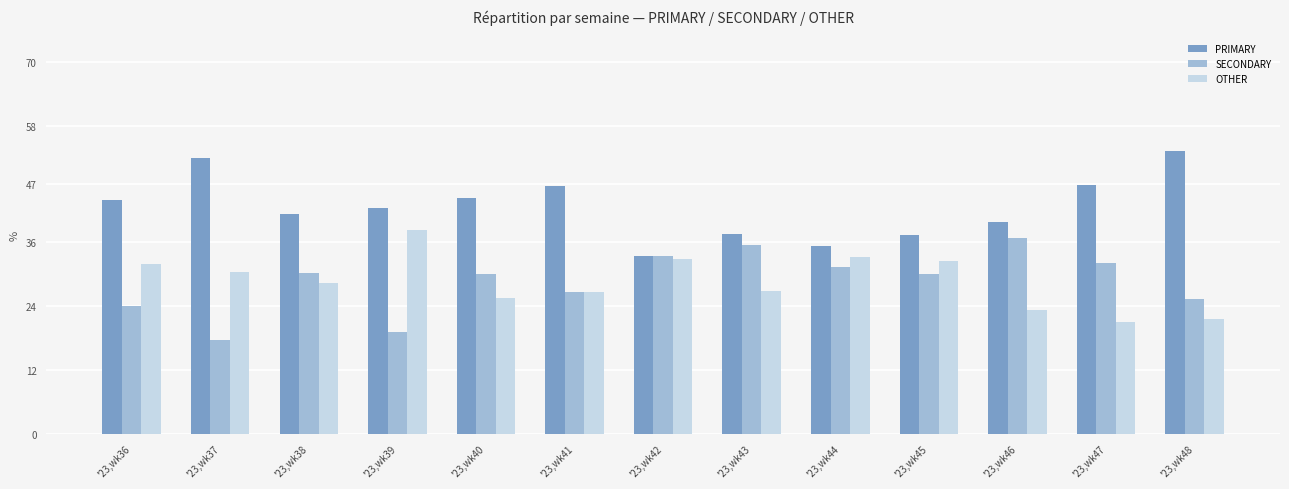

Which series has the largest total across all categories?

PRIMARY